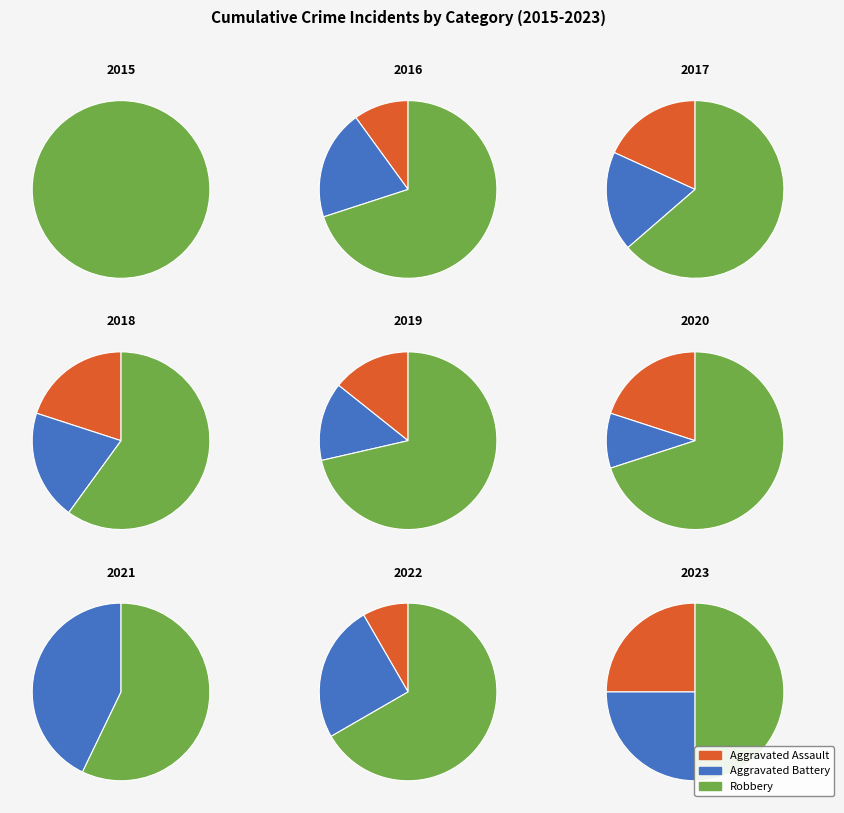

Rank the categories by Robbery value from highest to lowest.

7, 0, 1, 2, 5, 3, 4, 6, 8